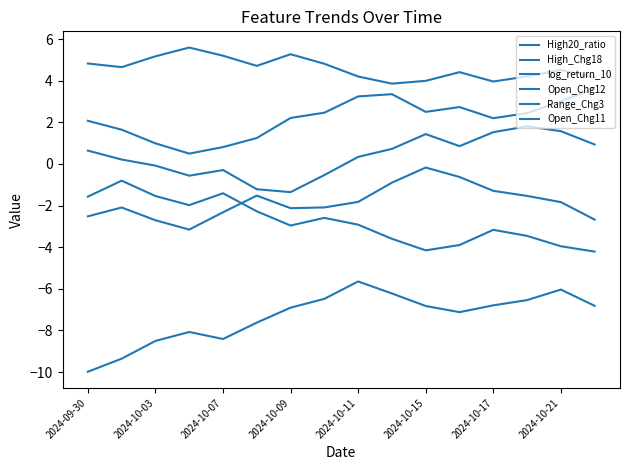

Is this an area chart (filled region under the line)?

No